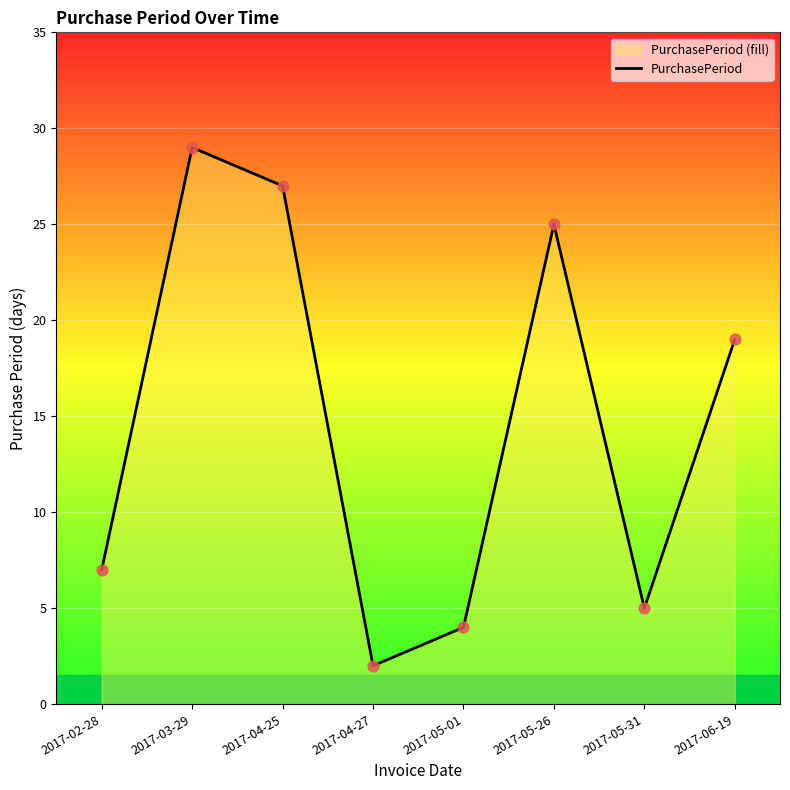

Between 2017-04-27 and 2017-05-01, which is larger?

2017-05-01